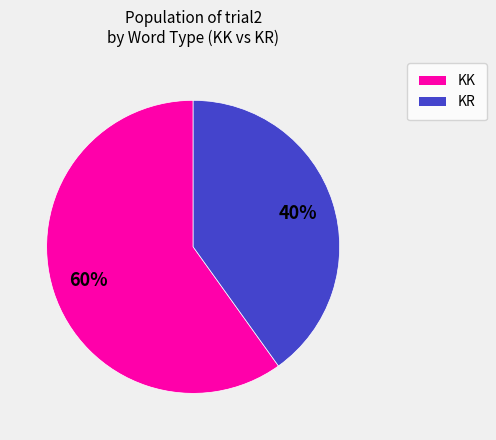

To the nearest percent, what is the difference between the largest and smallest slice percentages?

20%